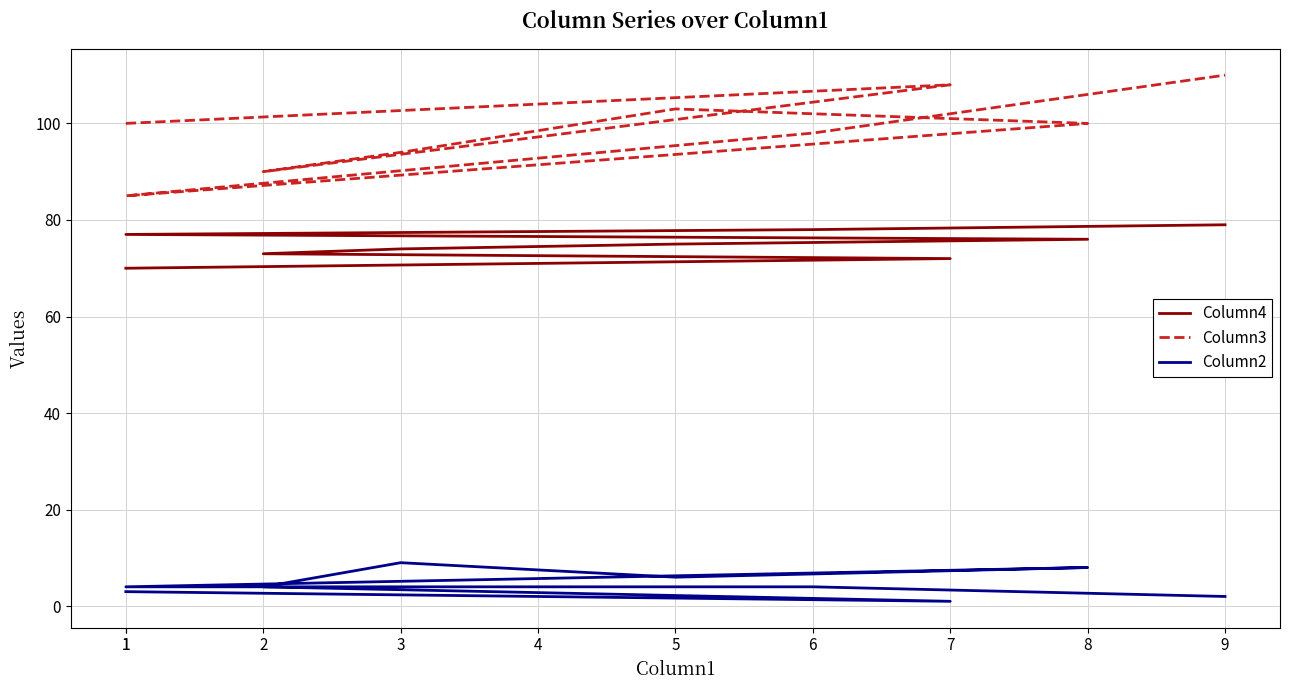

What is the spread (max minus min) of values at 8?

92